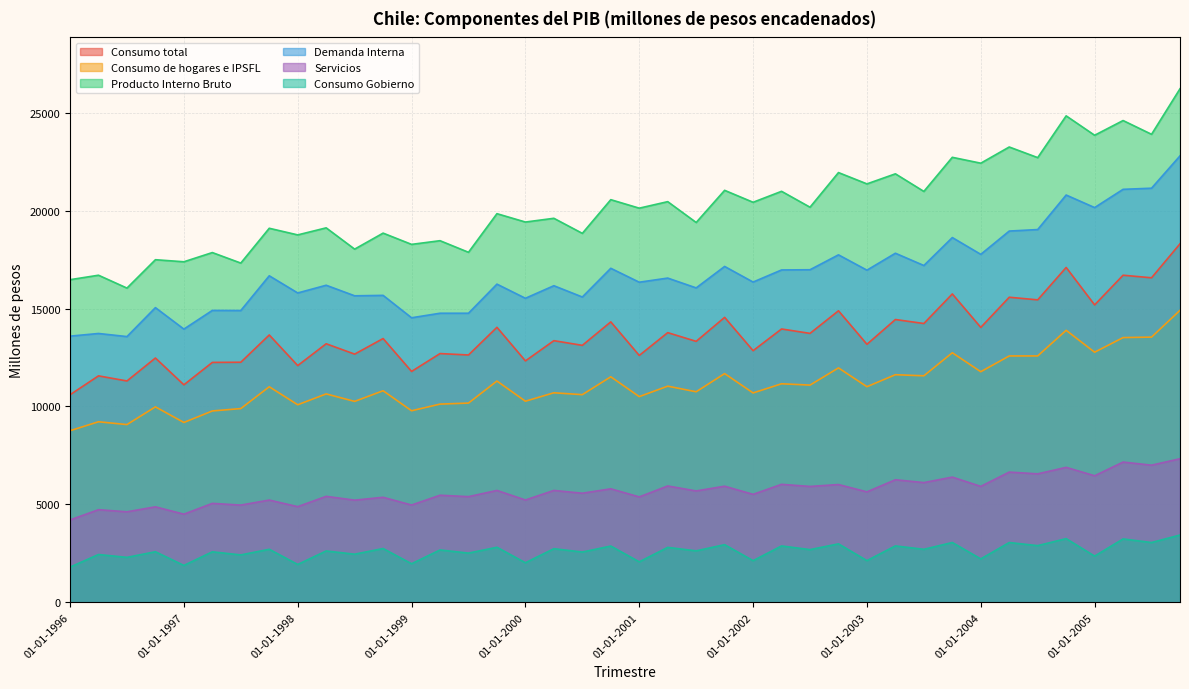

Between 01-01-1998 and 01-01-2001, which series saw the biggest shift?

Producto Interno Bruto